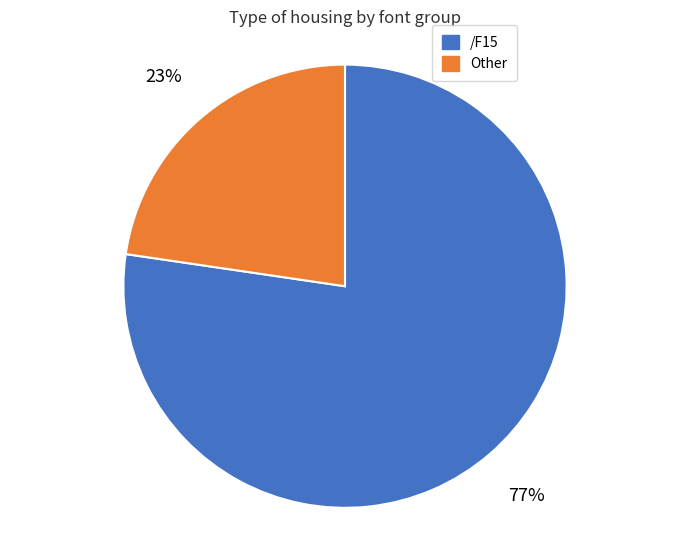

To the nearest percent, what is the average slice percentage?

50%